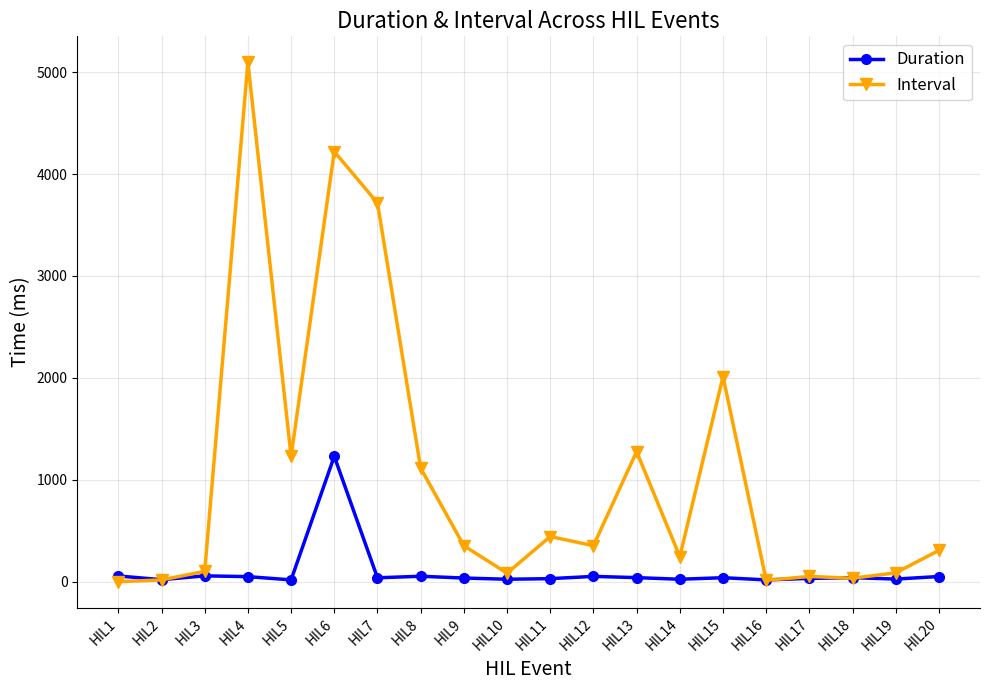

At which category is the sum across all series the highest?

HIL6